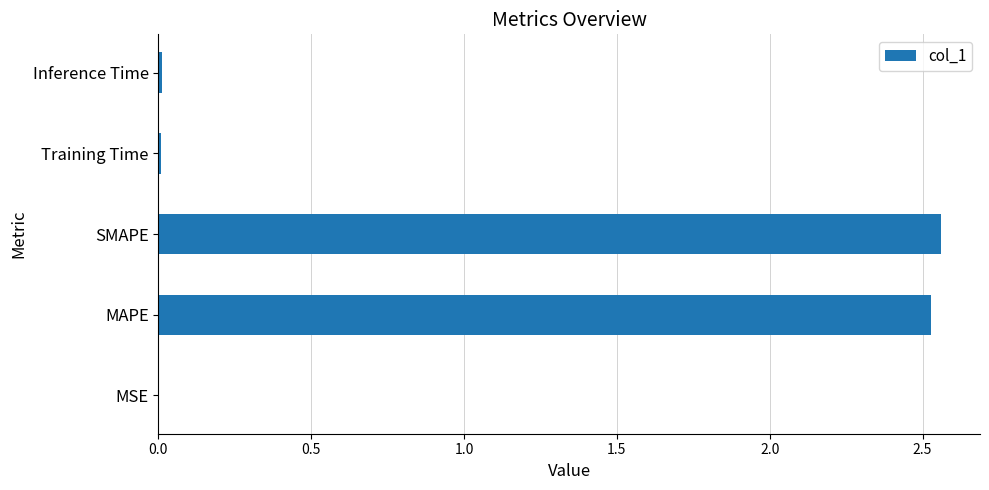

The value at MSE is 0.0. True or false?

True